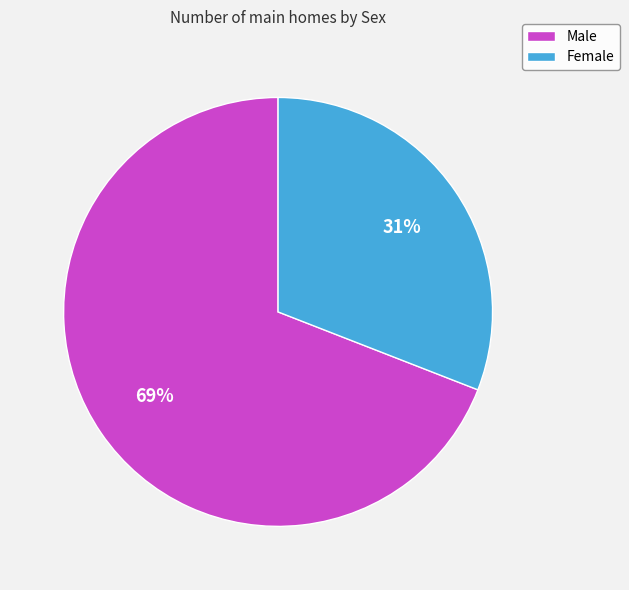

Is there any slice that represents more than half of the pie?

Yes